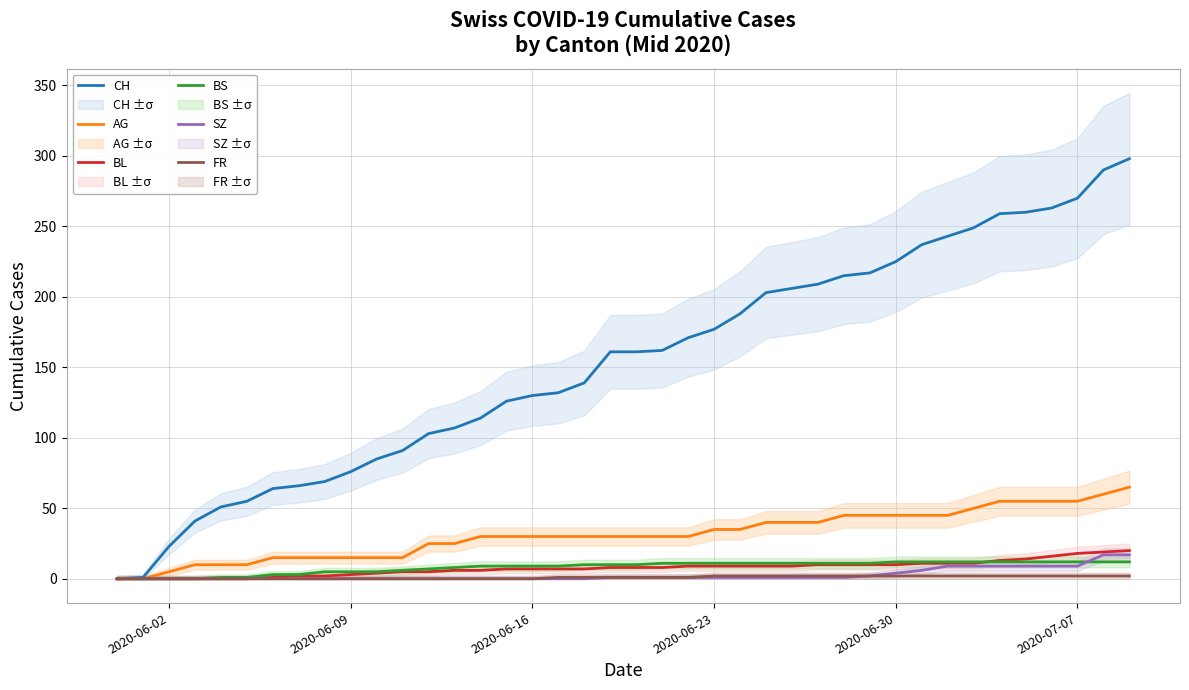

How many values in SZ are above zero?

21